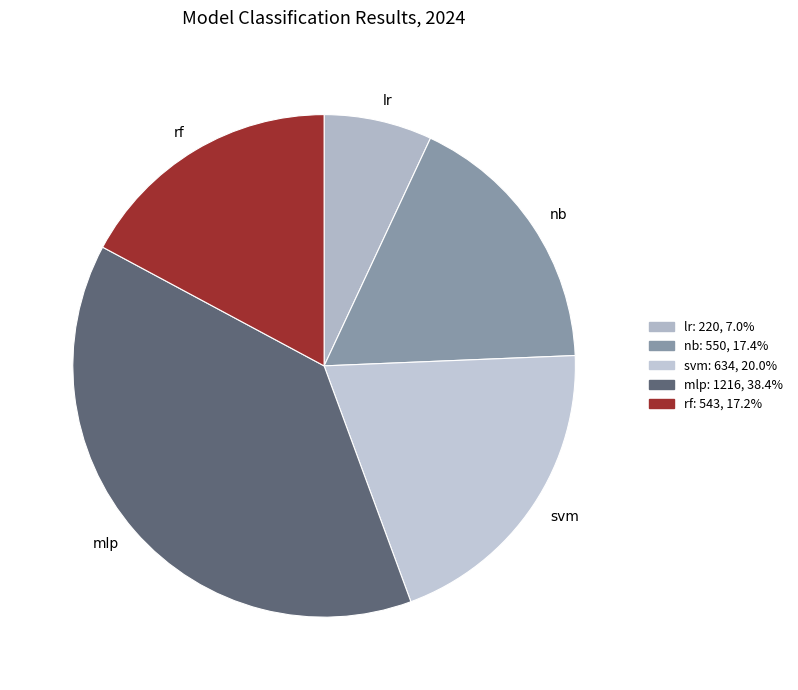

How many slices are in this pie chart?

5